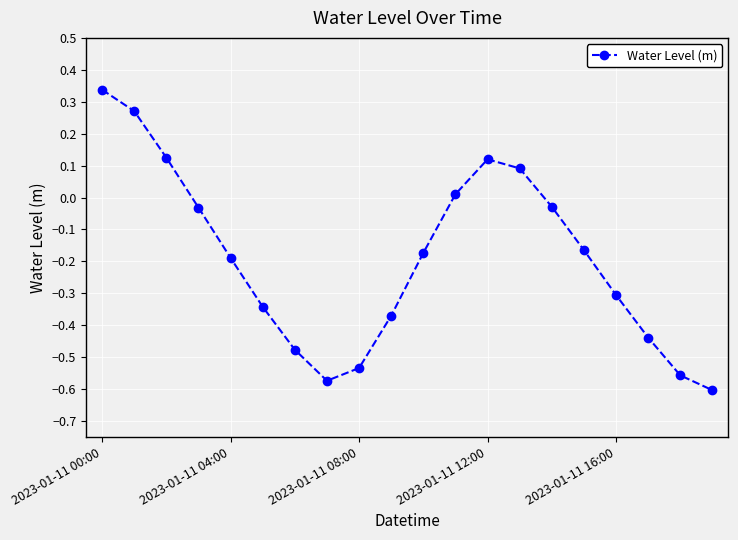

How many interior local valleys (lower than both neighbors) does the data have?

1